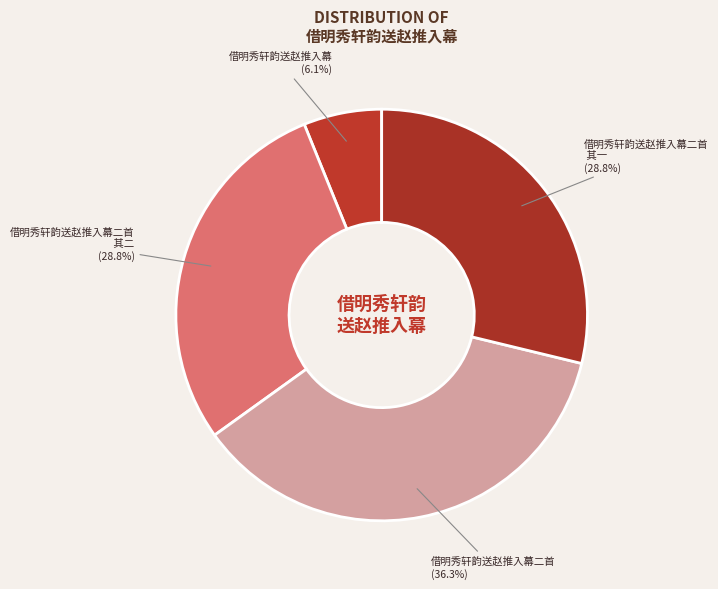

Combined, what portion of the pie is 借明秀轩韵送赵推入幕 and 借明秀轩韵送赵推入幕二首?

42.4%